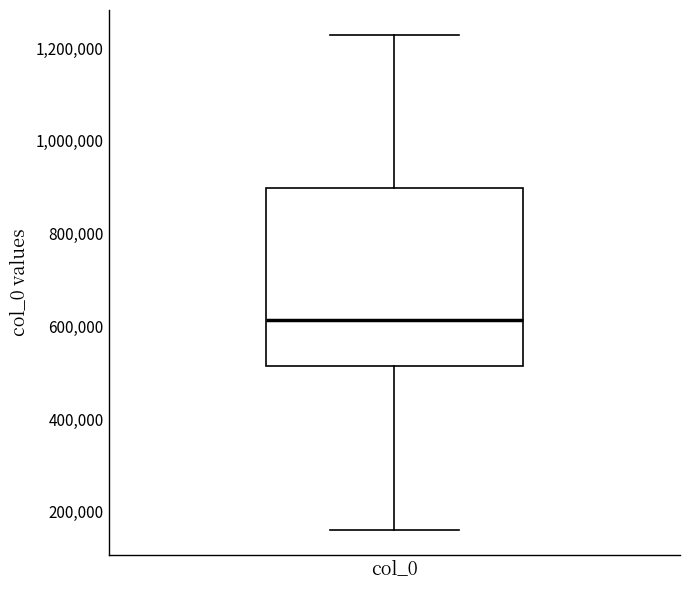

Where is the lower edge of the box for col_0 on the y-axis? The values are not printed on the chart, so give them approximately, as read against the axis.

520000